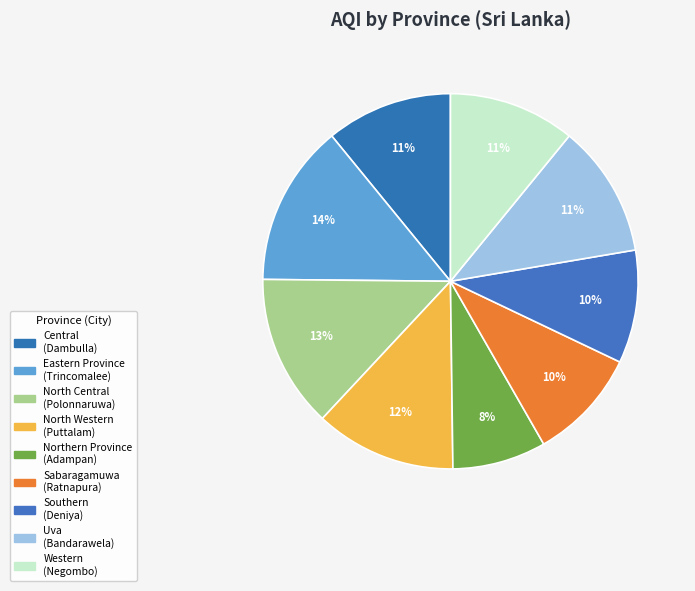

How many segments does this pie chart have?

9